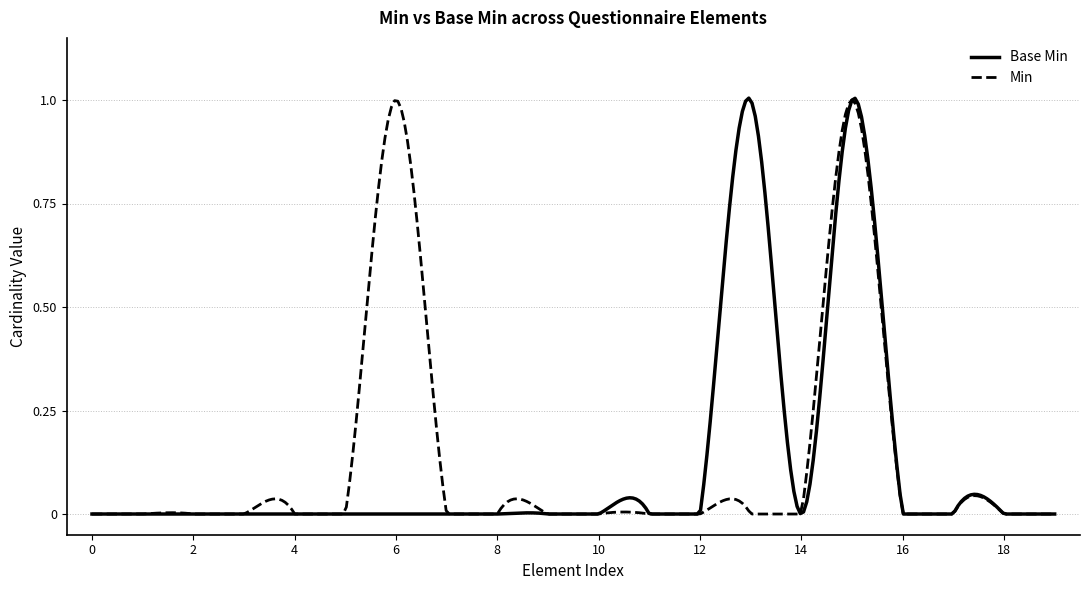

What are all the series names shown in the legend?

Base Min, Min